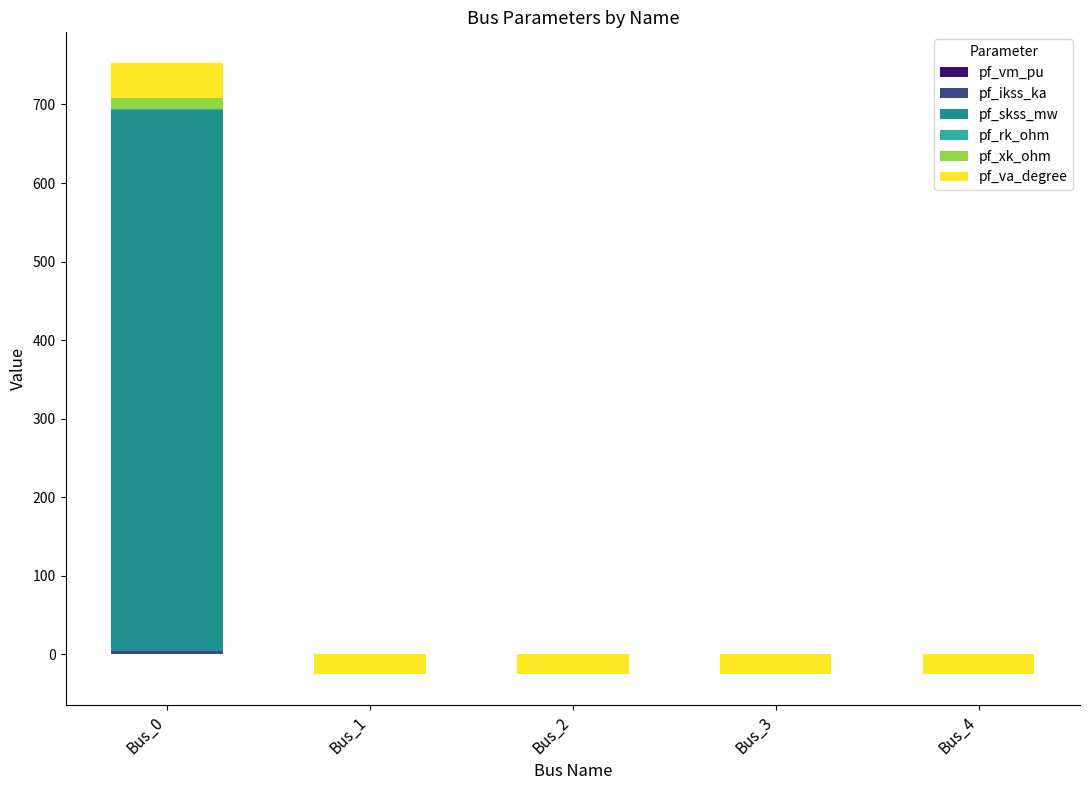

Reading right to left, list all the values displayed in this chart.

pf_vm_pu: Bus_4=0.4	Bus_3=0.4	Bus_2=0.4	Bus_1=0.4	Bus_0=0.4
pf_ikss_ka: Bus_4=0.0	Bus_3=0.0	Bus_2=0.0	Bus_1=0.0	Bus_0=3.6
pf_skss_mw: Bus_4=0.0	Bus_3=0.0	Bus_2=0.0	Bus_1=0.0	Bus_0=689.3
pf_rk_ohm: Bus_4=0.0	Bus_3=0.0	Bus_2=0.0	Bus_1=0.0	Bus_0=1.3
pf_xk_ohm: Bus_4=0.0	Bus_3=0.0	Bus_2=0.0	Bus_1=0.0	Bus_0=13.2
pf_va_degree: Bus_4=-25.9	Bus_3=-25.9	Bus_2=-25.9	Bus_1=-25.9	Bus_0=45.0